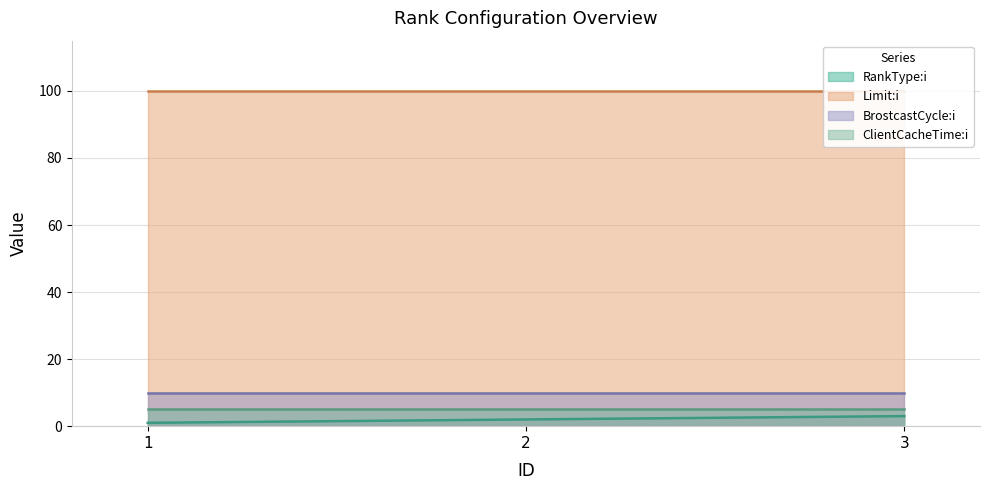

At which category is the sum across all series the highest?

3